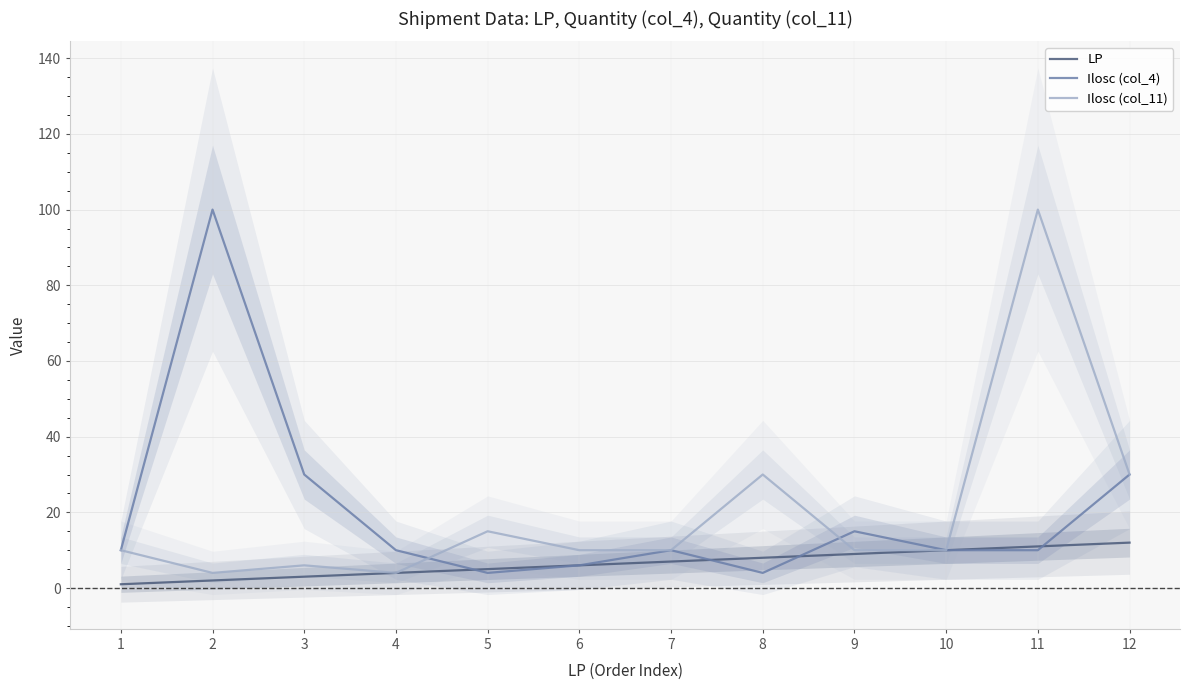

What is the maximum value shown in the chart?

100